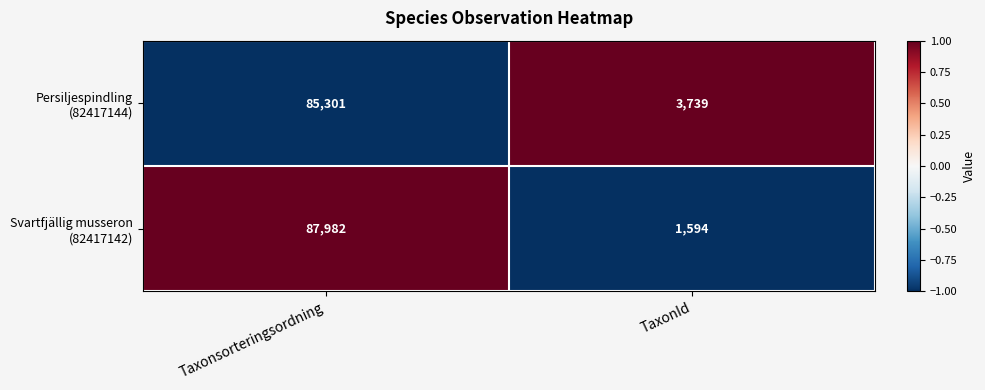

What is the spread (max minus min) of values at Taxonsorteringsordning?

2681